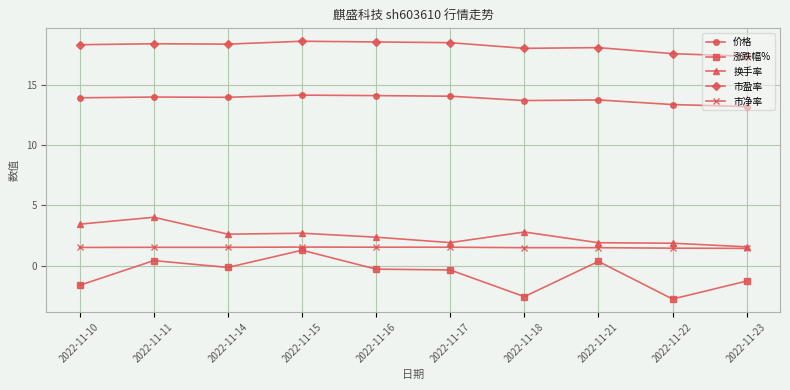

What is the value of the 市盈率 point at the 9th from the left?

17.6